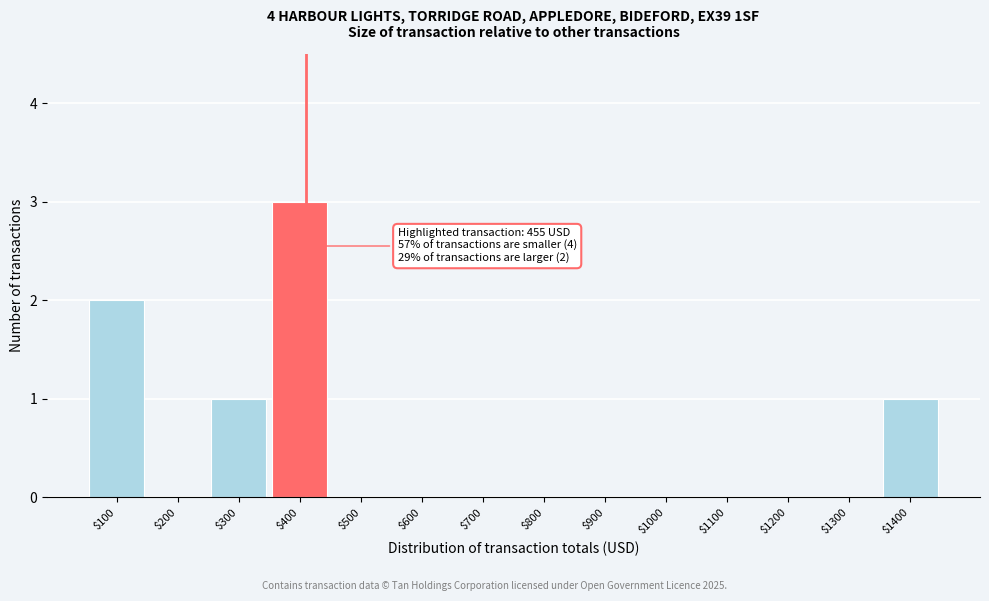

What is the sum of all values?

7